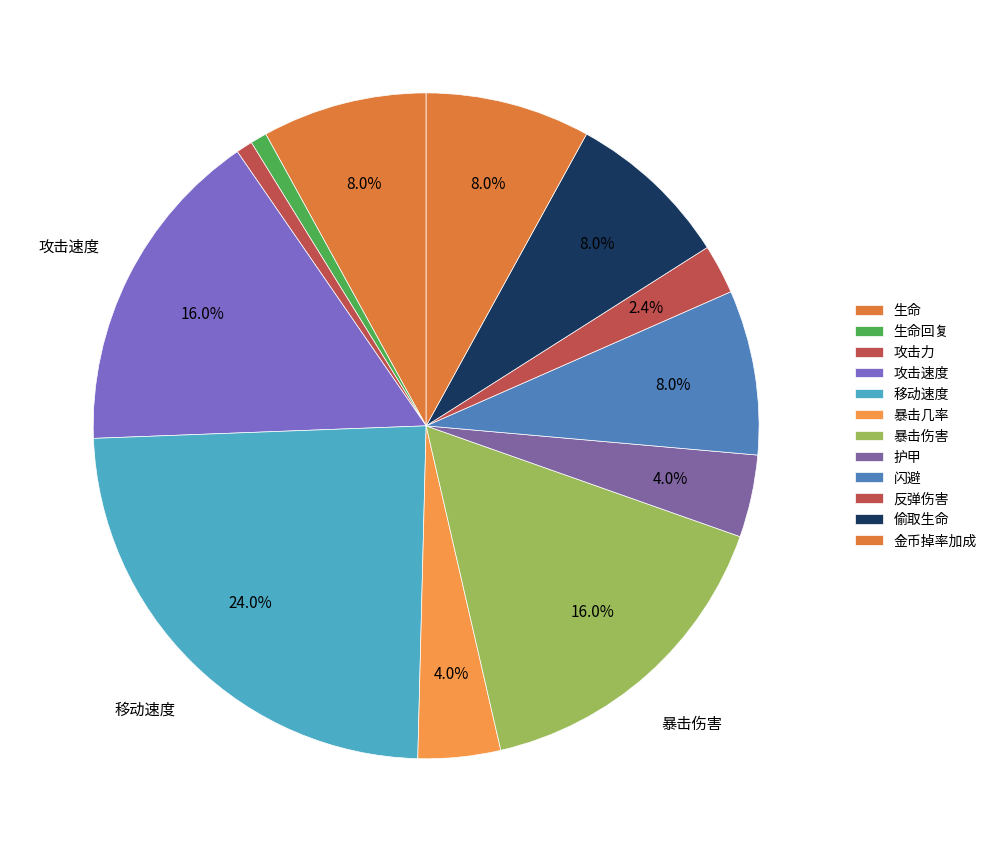

How many slices are in this pie chart?

12